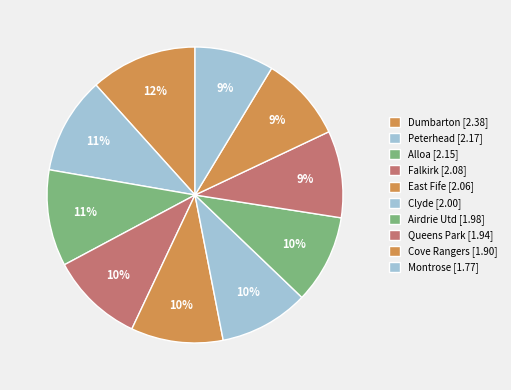

Combined, do Cove Rangers and Airdrie Utd account for over 50%?

No